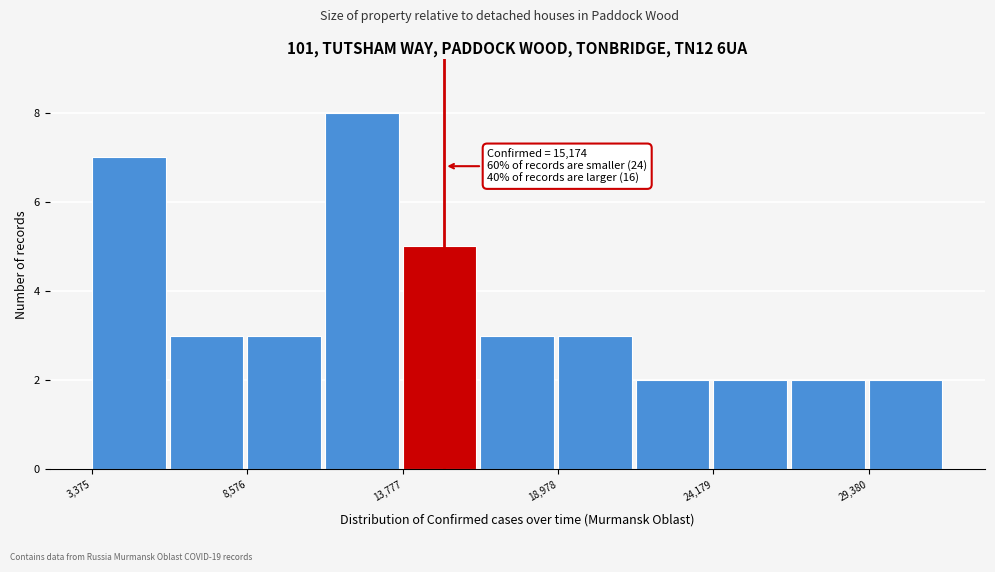

Around what value on the x-axis is the tallest bar? Give the approximate position of its centre, as read against the axis.

12000